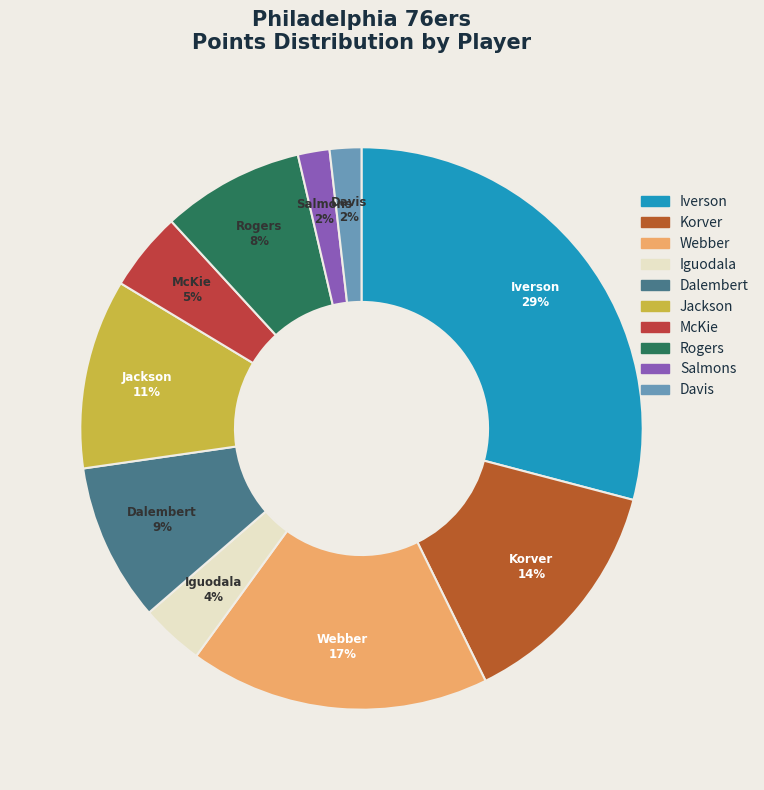

Approximately how many times larger is the value at Jackson compared to Korver?

0.8